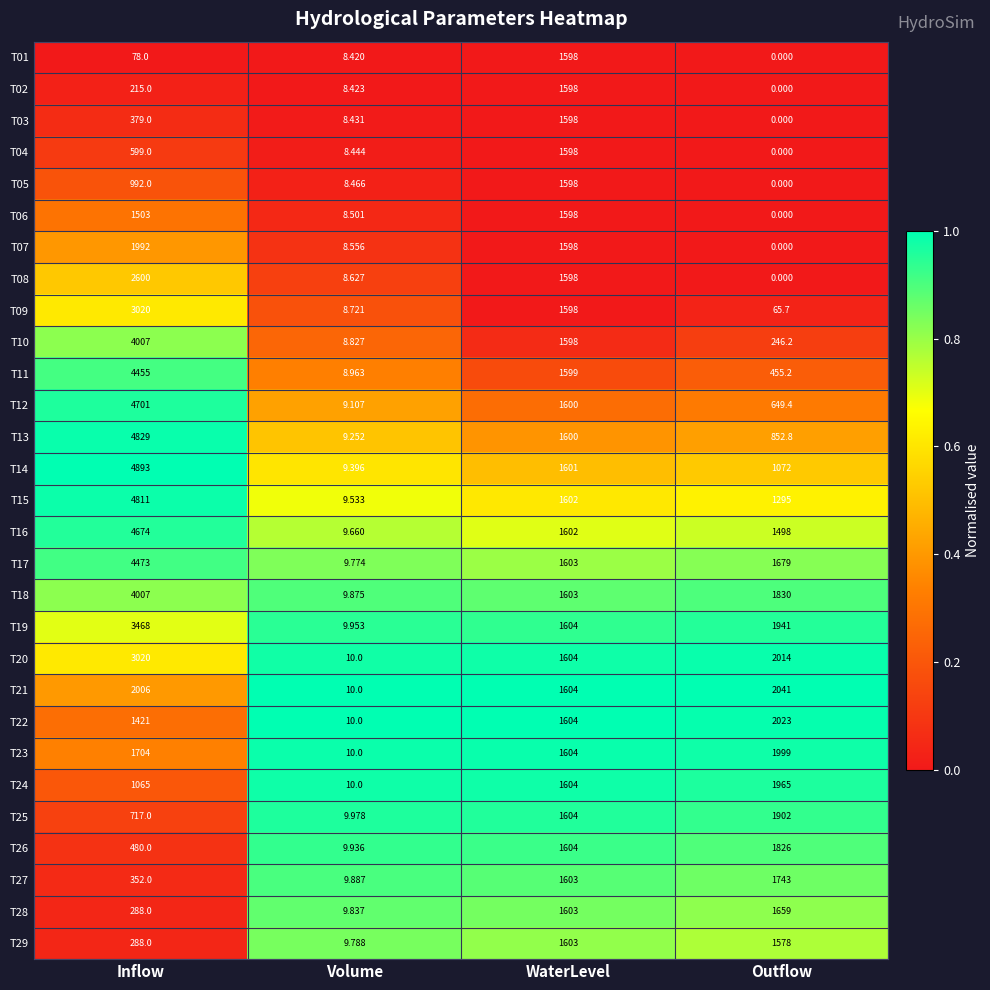

Rank the categories by T13 value from highest to lowest.

Inflow, WaterLevel, Outflow, Volume